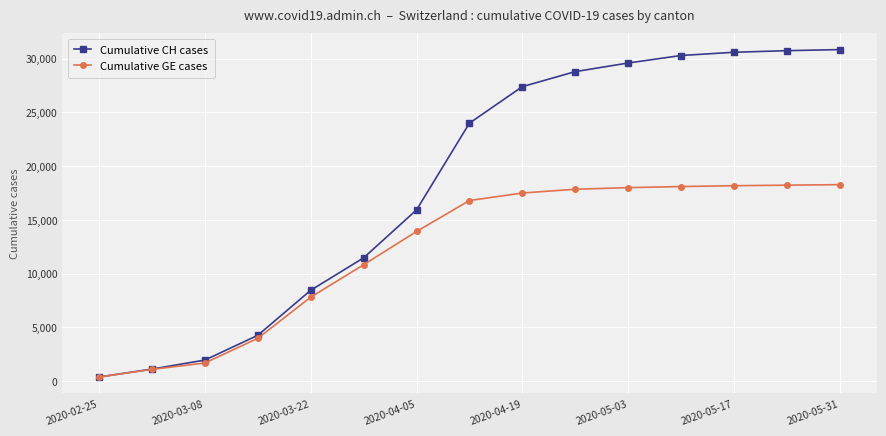

What is the value of the Cumulative GE cases point at the 14th from the left?

18230